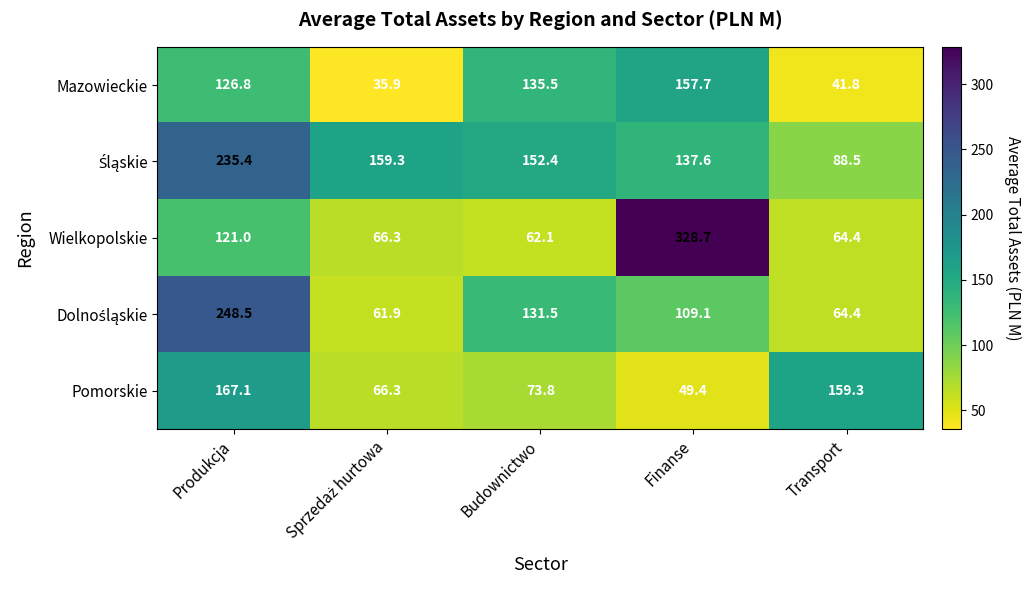

What is the minimum value shown in the chart?

35.9